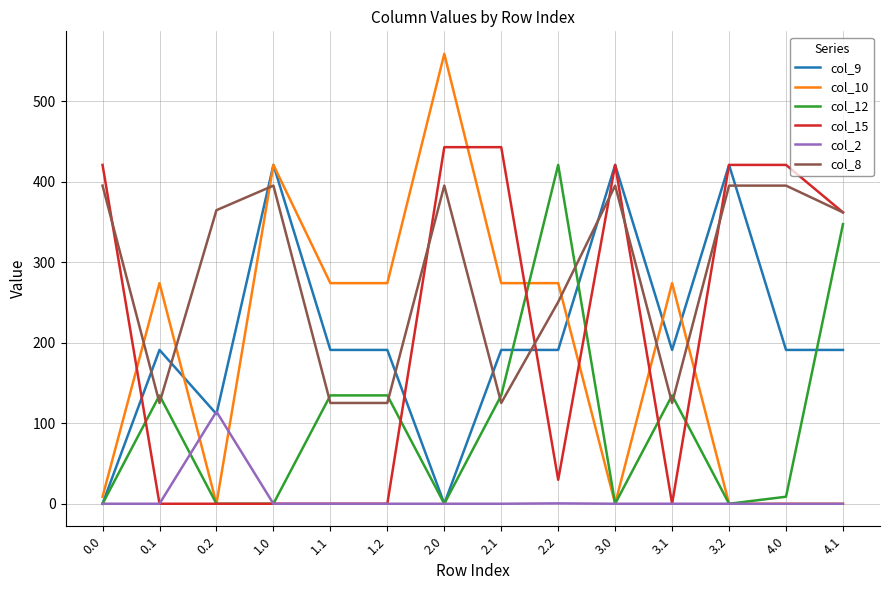

Is the value of col_15 at 1.0 greater than the value of col_8 at 2.1?

No